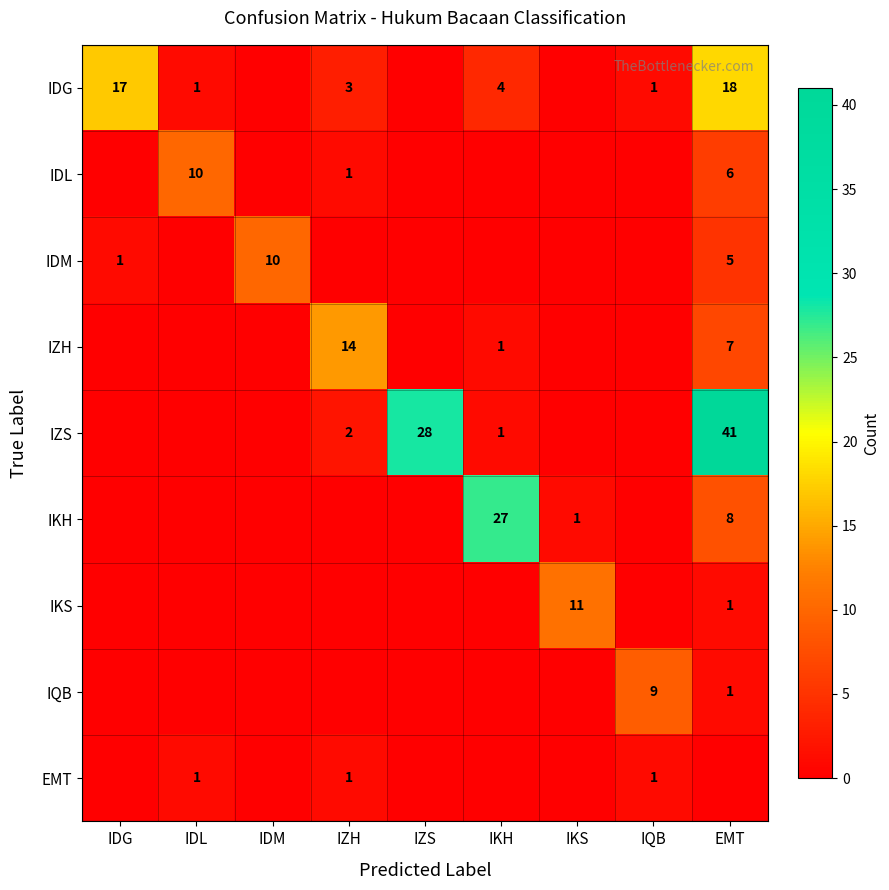

The value of IDL at IDL is 7. True or false?

False